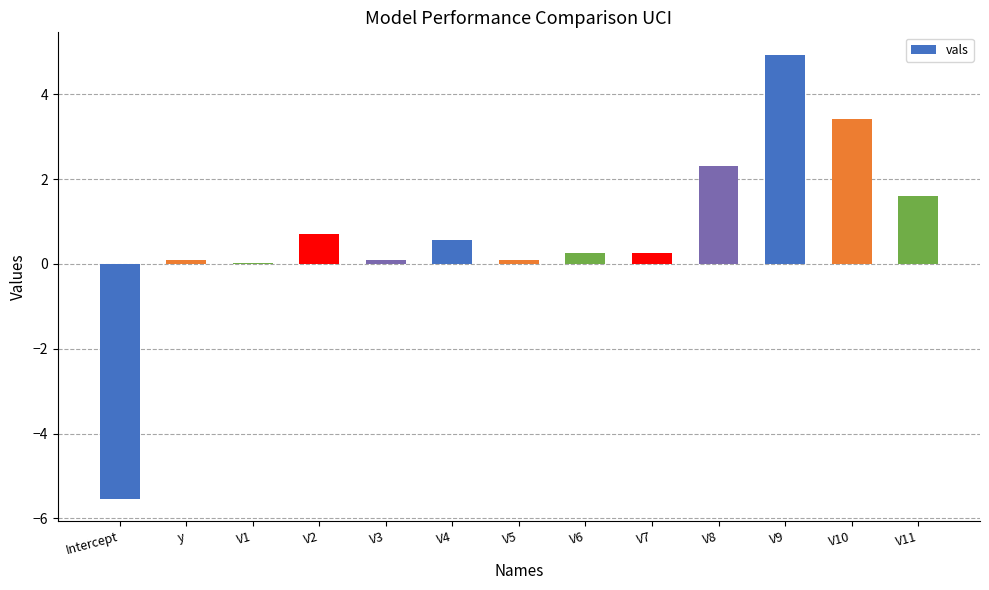

Is it true that the value at V7 is 0.3?

True